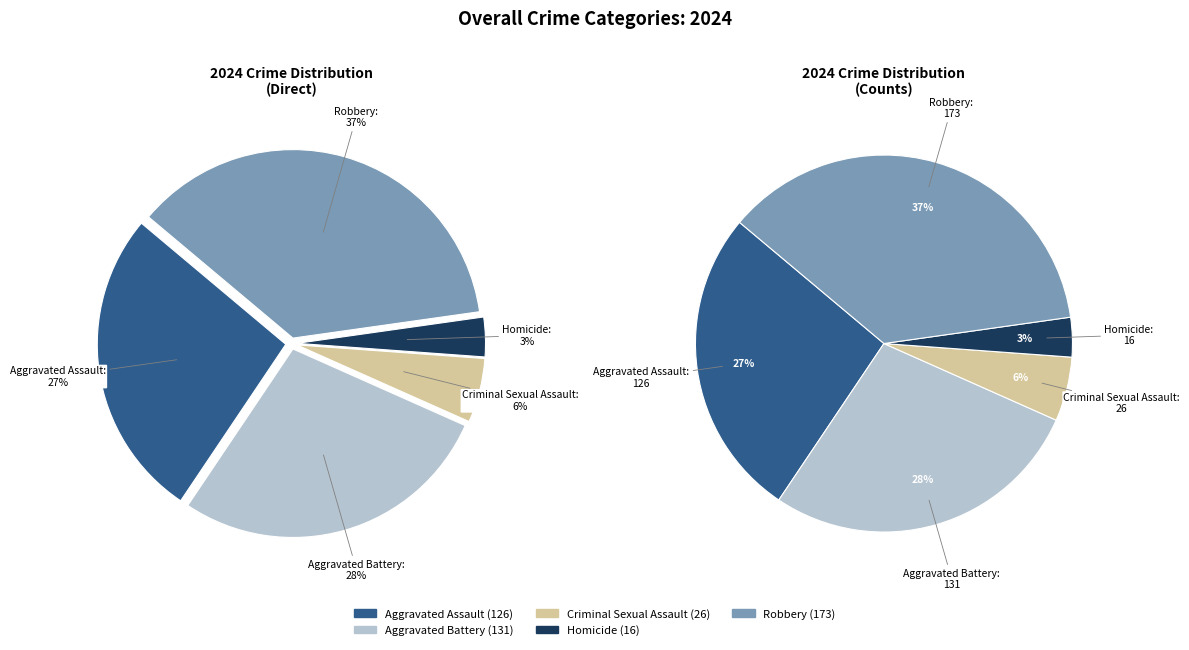

To the nearest percent, what portion does Criminal Sexual Assault represent?

6%